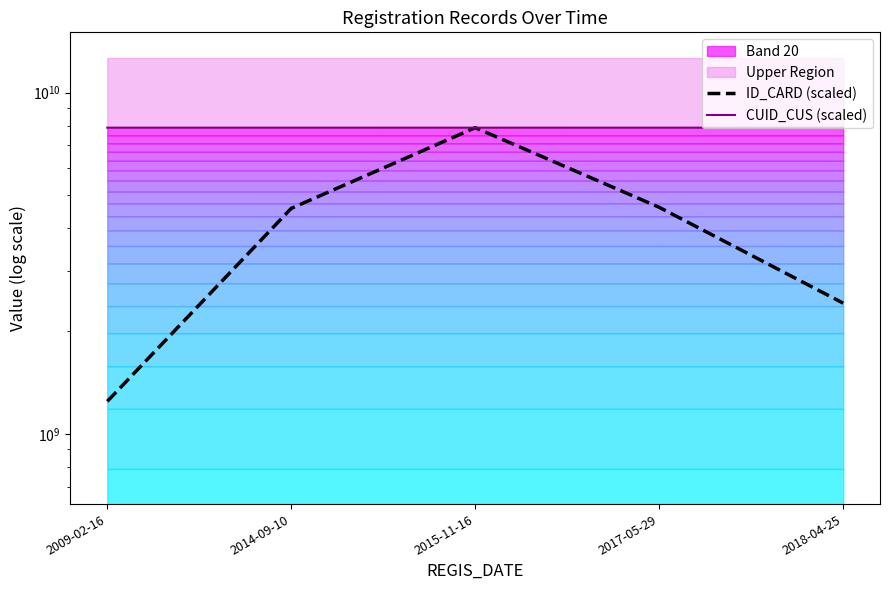

What is the value of the ID_CARD (scaled) point at the 4th from the left?

4612375497.0